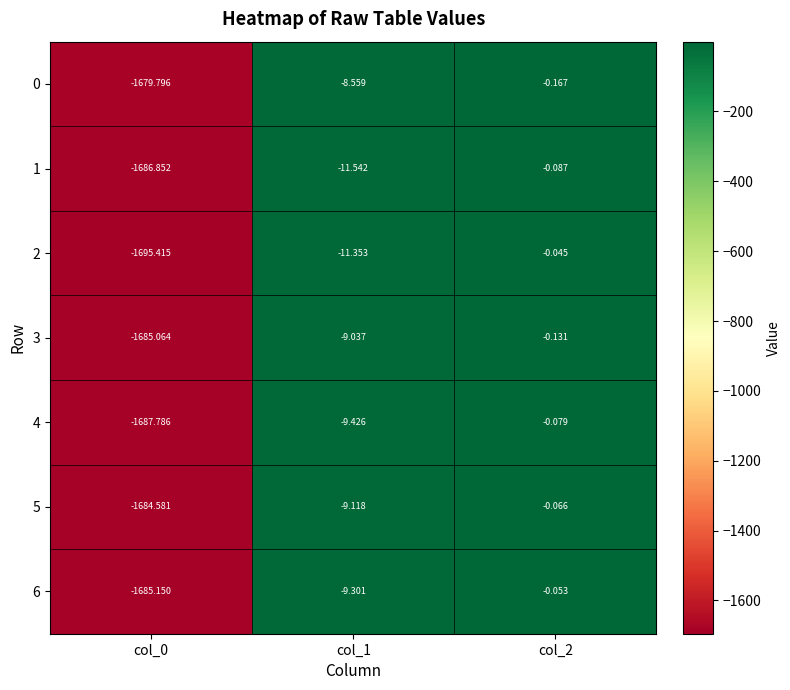

Is the value of 4 at col_2 greater than the value of 1 at col_2?

Yes